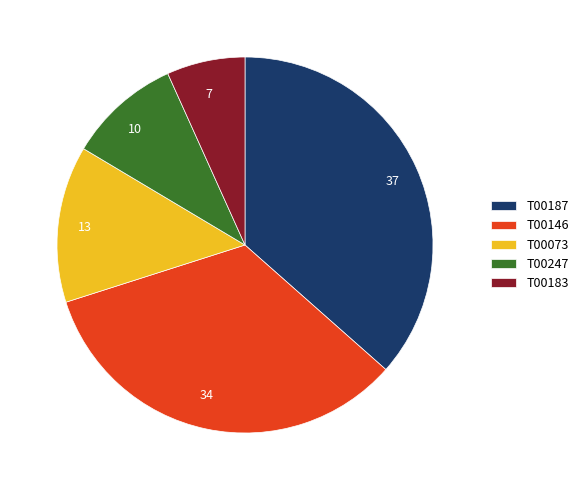

Is it true that T00183 is 1% of the pie?

False